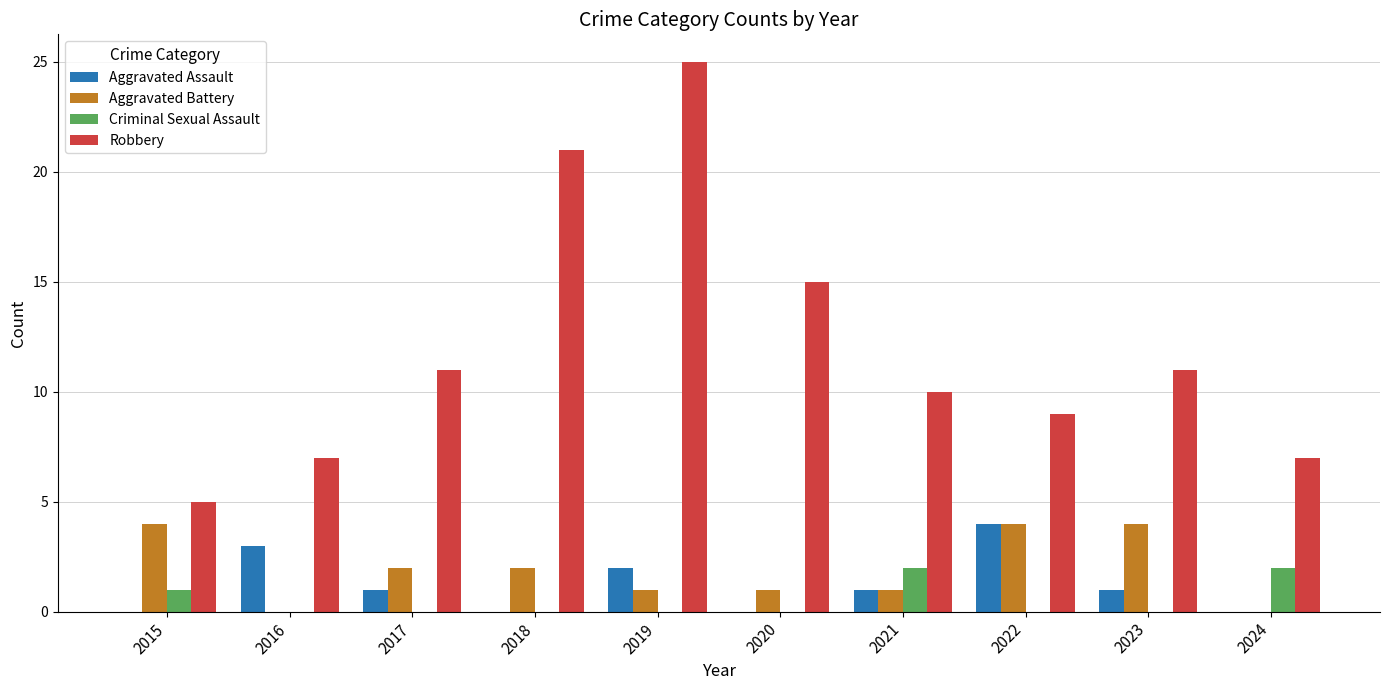

Which series changed the most between 2022 and 2023?

Aggravated Assault